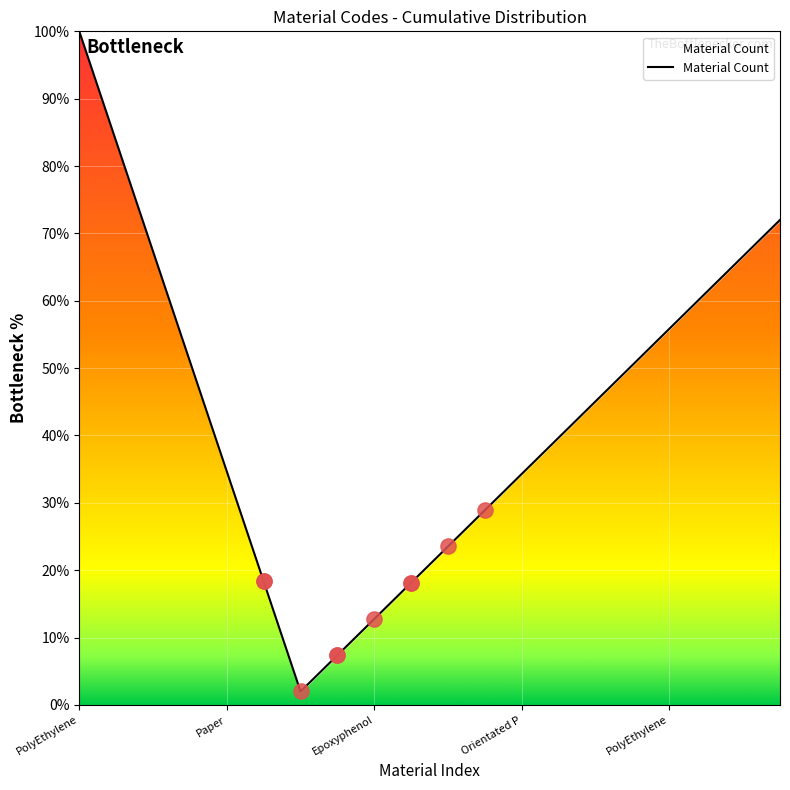

What is the smallest value displayed?

2.0